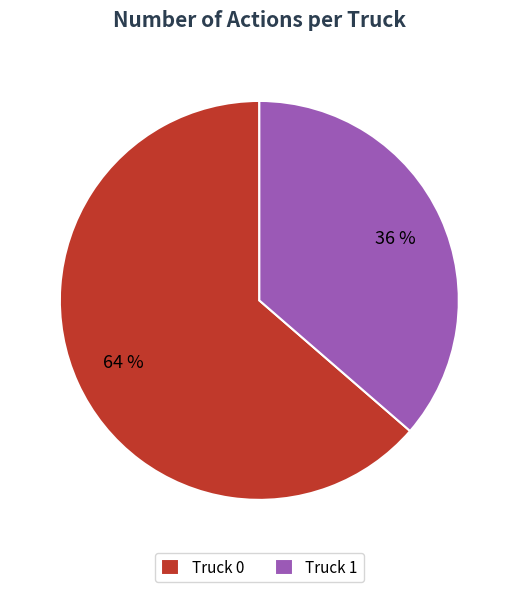

Is Truck 0 the majority of the pie?

Yes